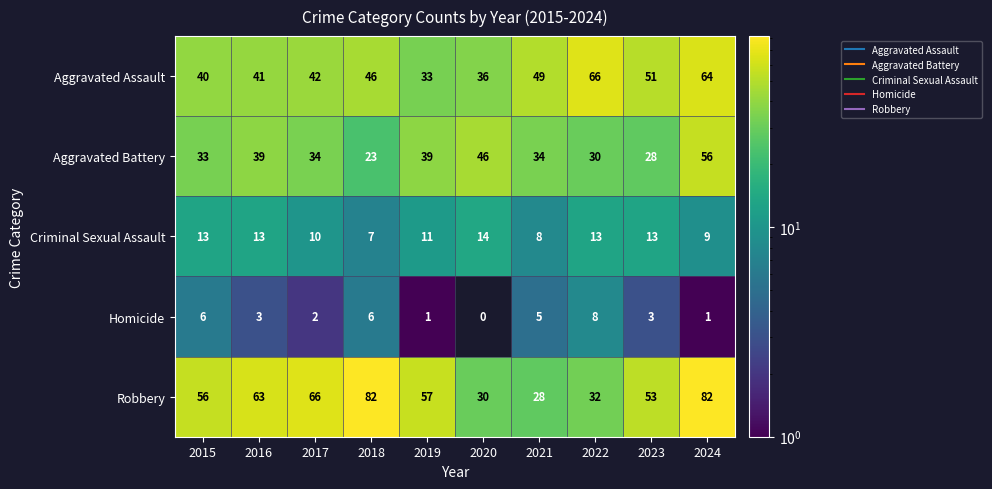

The Robbery series shows 30 at 2020. True or false?

True